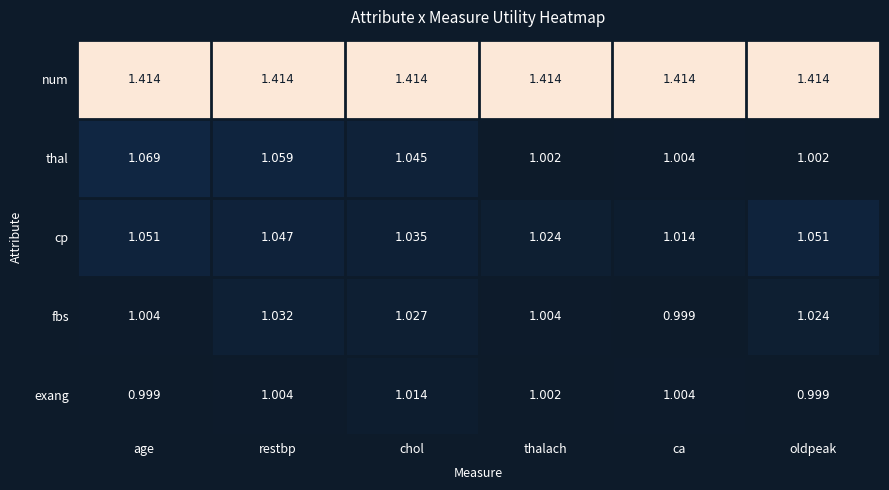

Rank the series at oldpeak from highest to lowest value.

num, cp, fbs, thal, exang